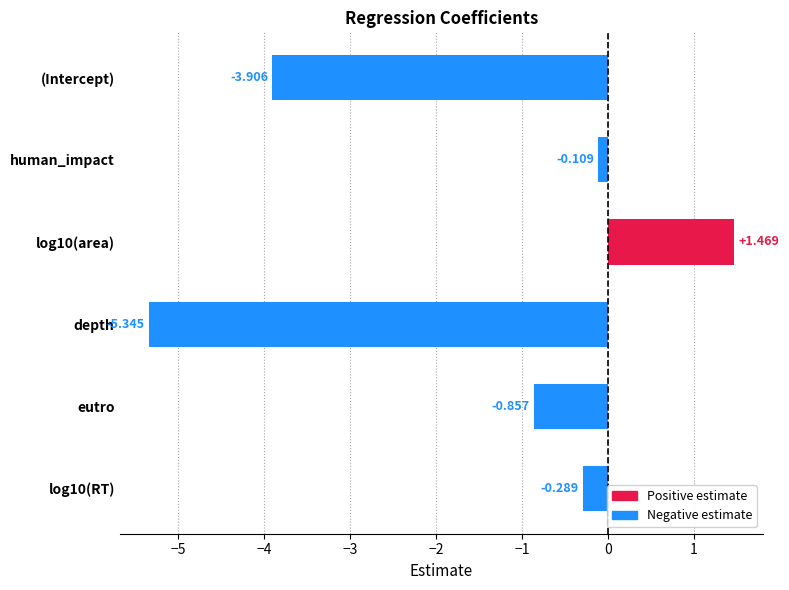

What is the sum of the values at log10(RT) and depth?

-5.6